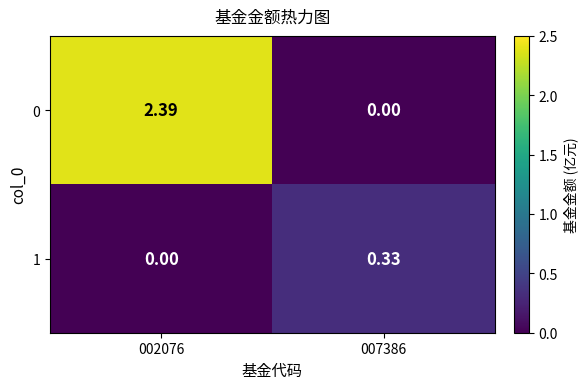

Which series changed the most between 002076 and 007386?

0